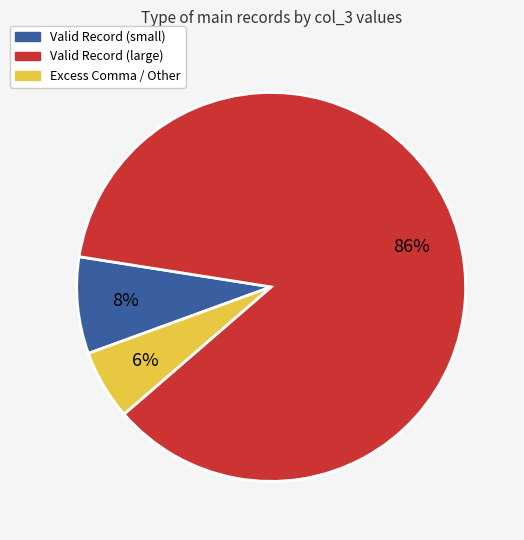

Is there any slice that represents more than half of the pie?

Yes